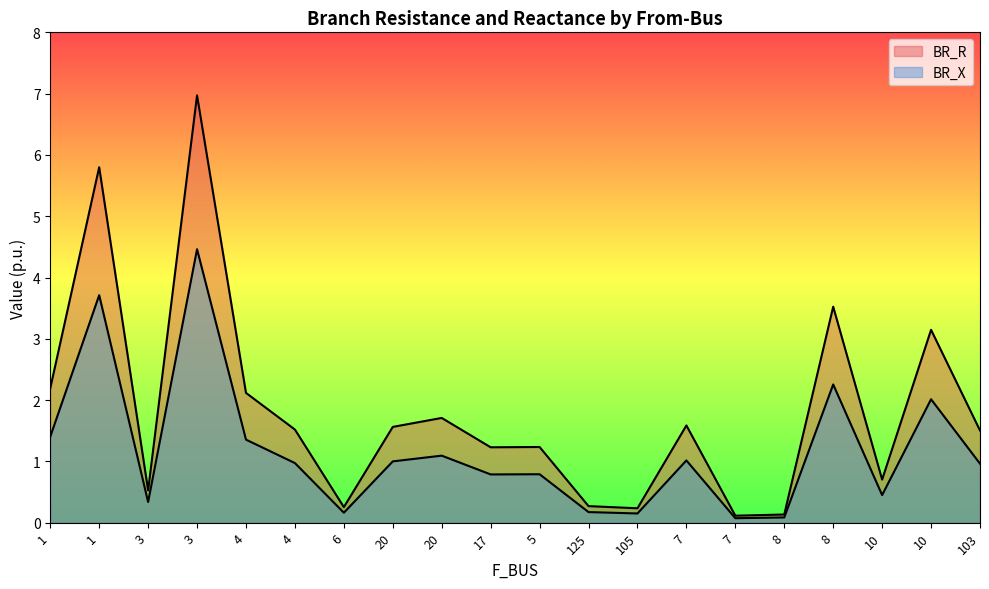

True or false: BR_X has a value of 0.8 at 17.

True